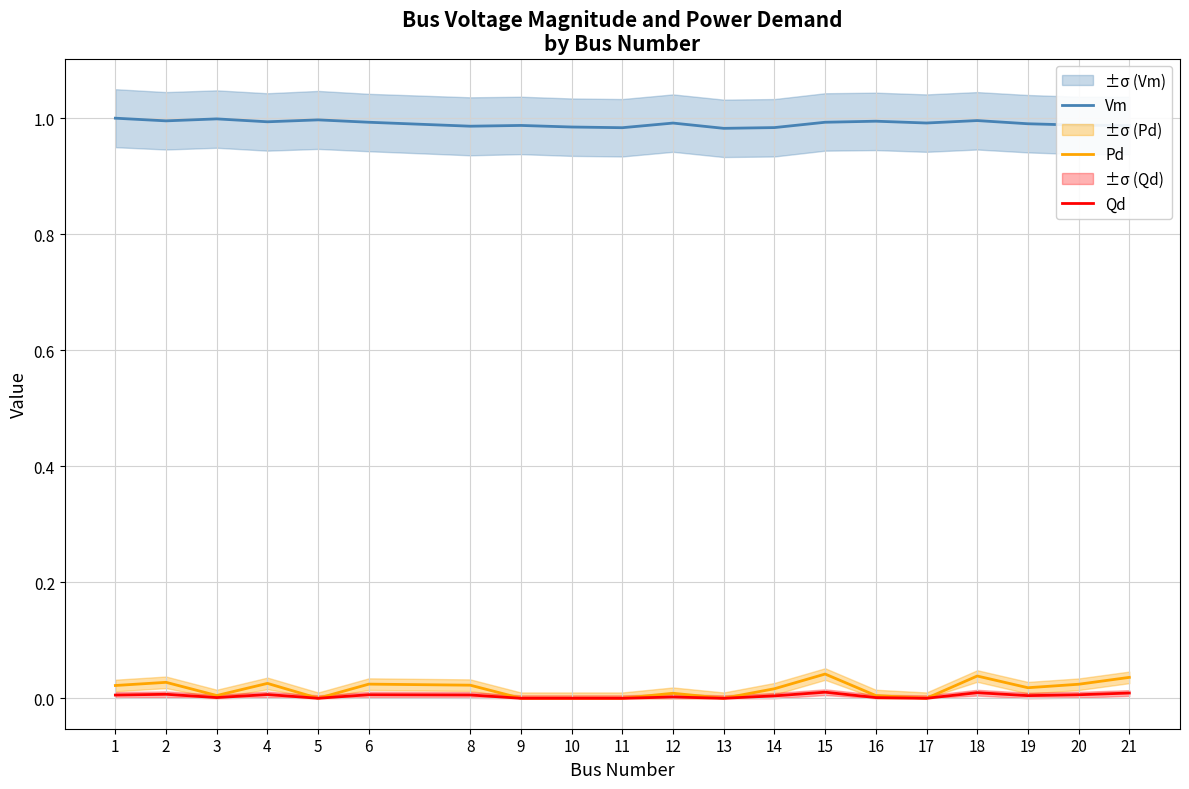

At which category does Qd reach its first local peak?

2